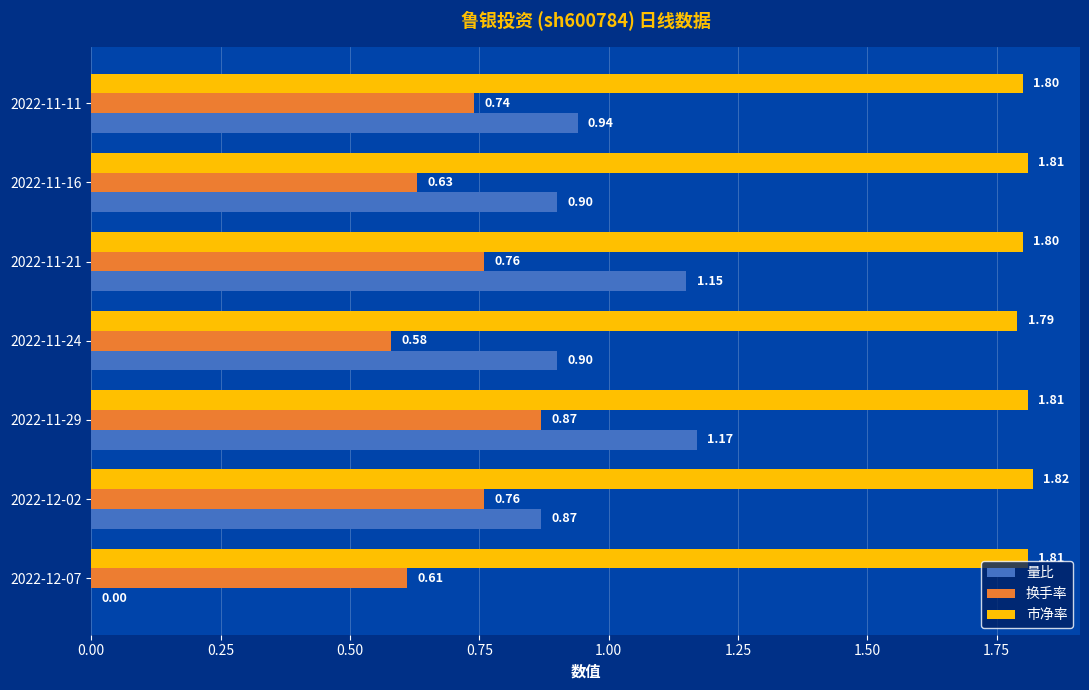

Is the value of 市净率 at 2022-12-02 greater than the value of 量比 at 2022-12-02?

Yes